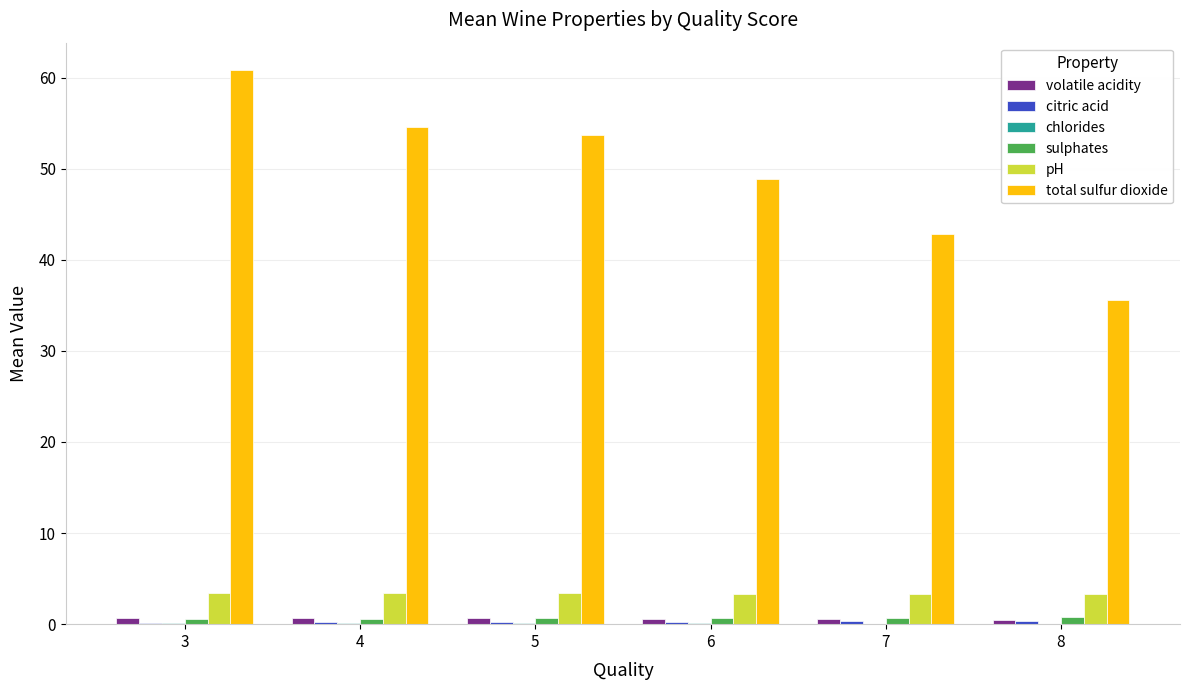

Does the chart contain stacked bars?

No